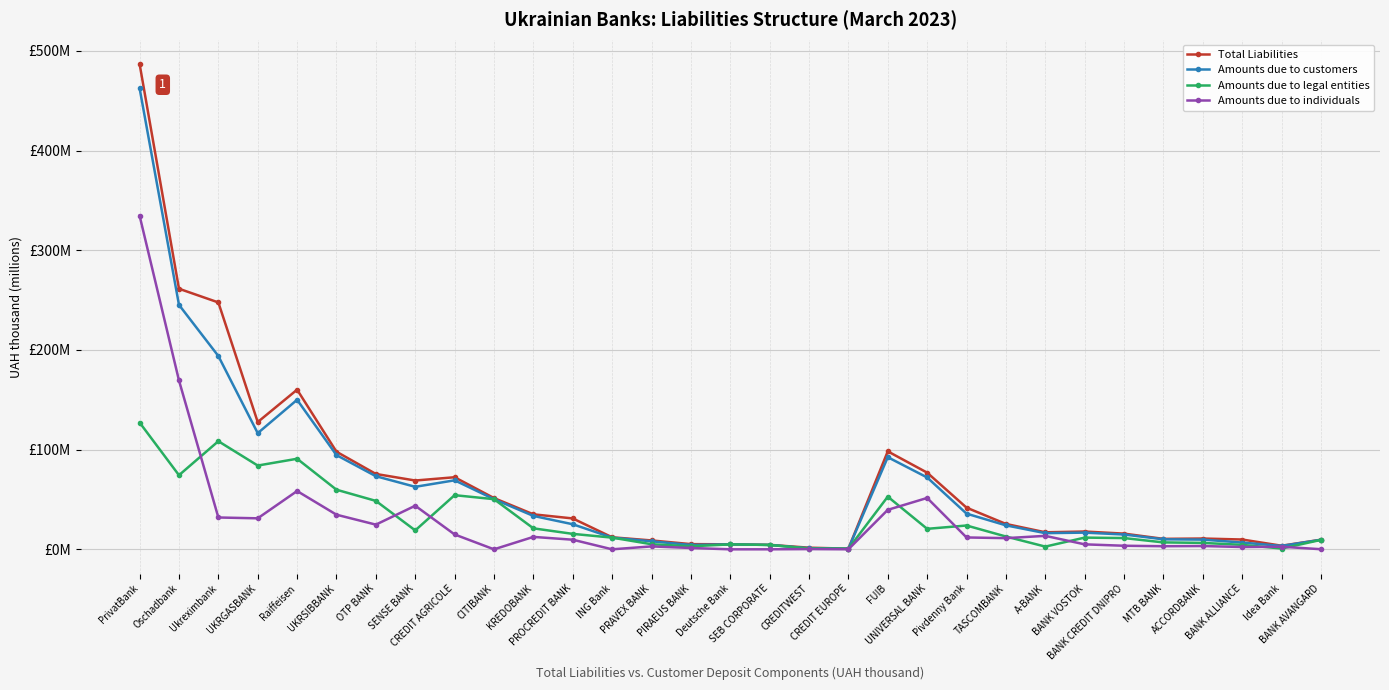

What is the spread (max minus min) of values at UKRSIBBANK?

63.2